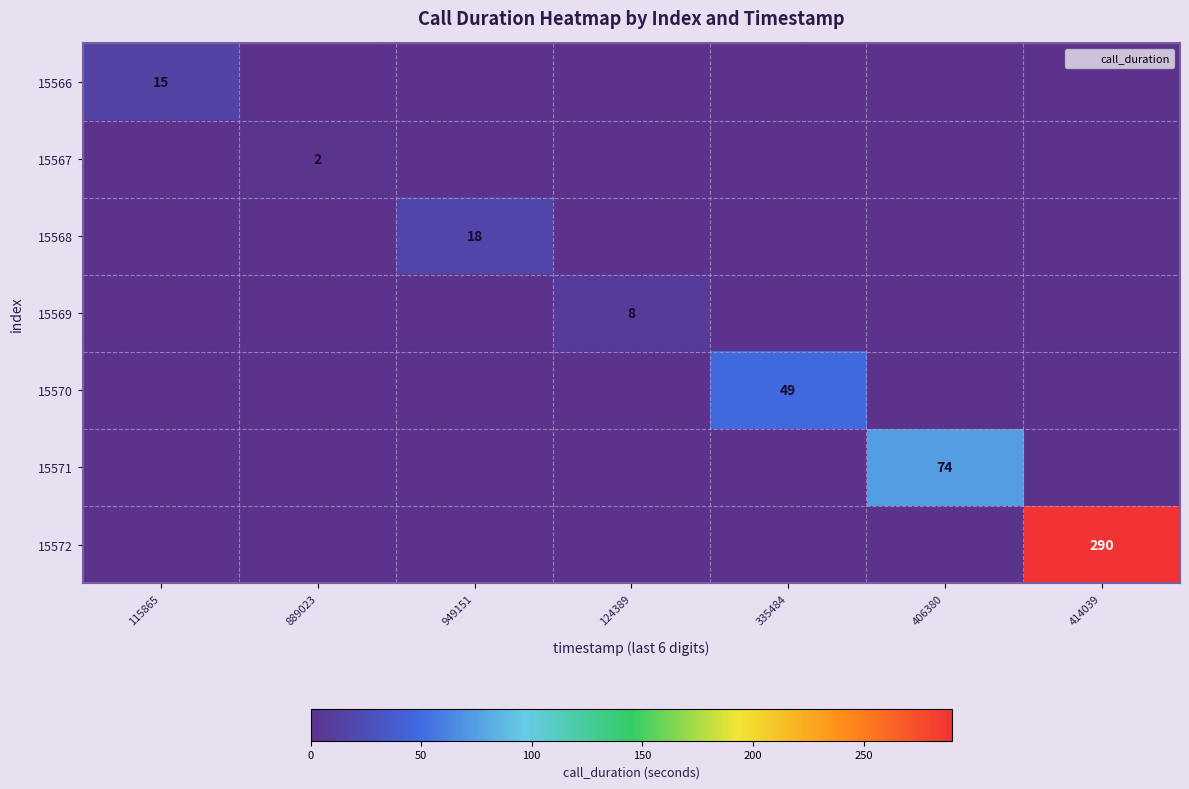

The 15571 series shows -27 at 889023. True or false?

False